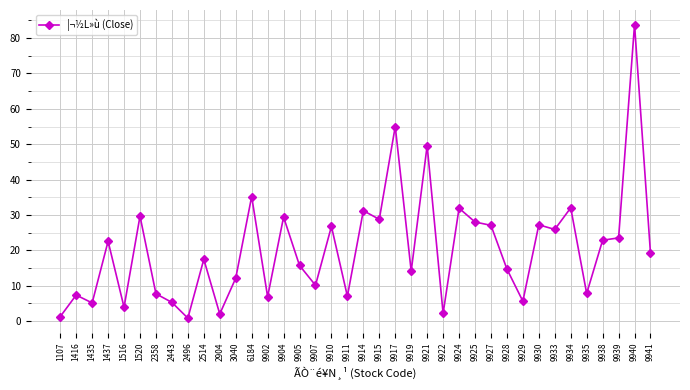

What is the greatest value displayed?

83.8